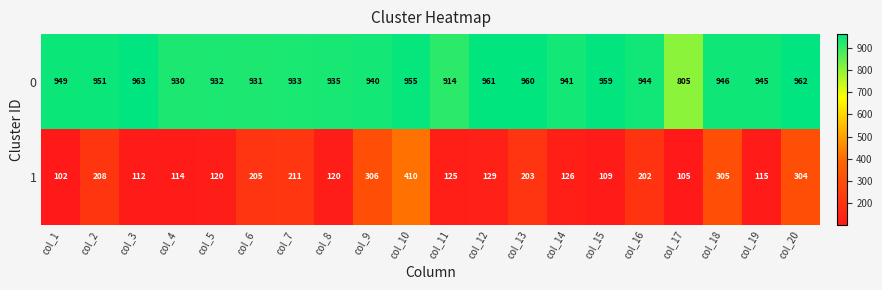

What is the difference between the highest and lowest values at col_1?

847